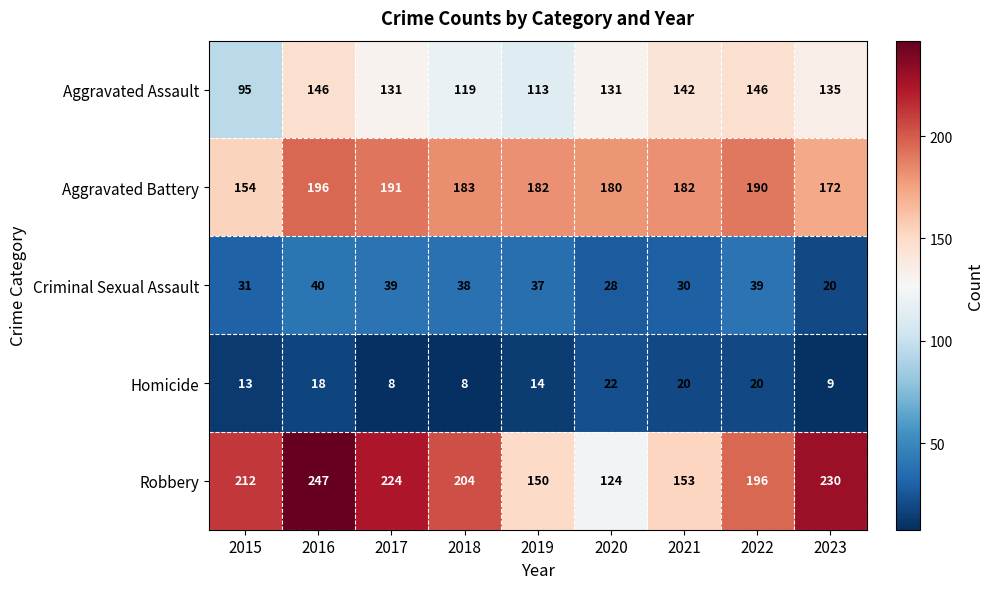

What is the minimum value shown in the chart?

8